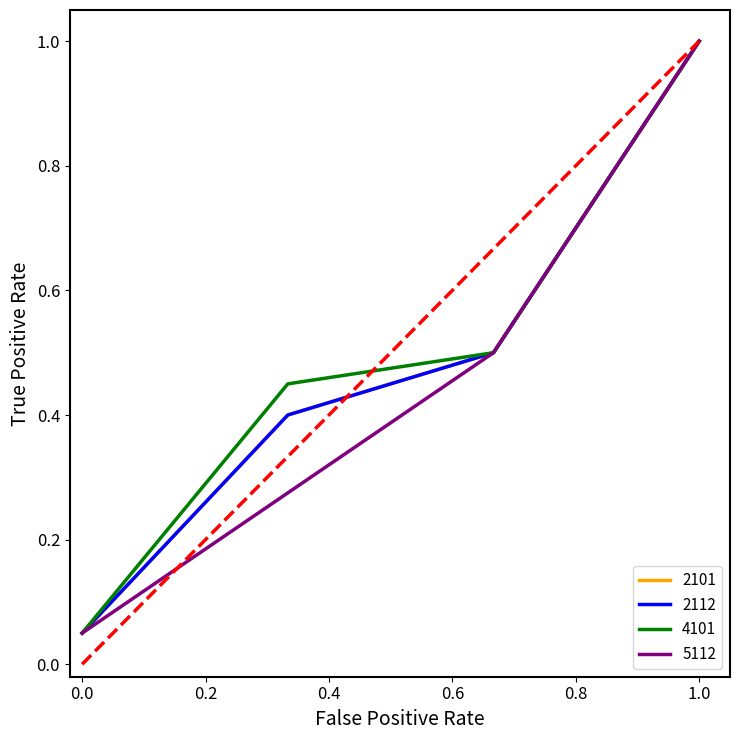

Is this an area chart (filled region under the line)?

No